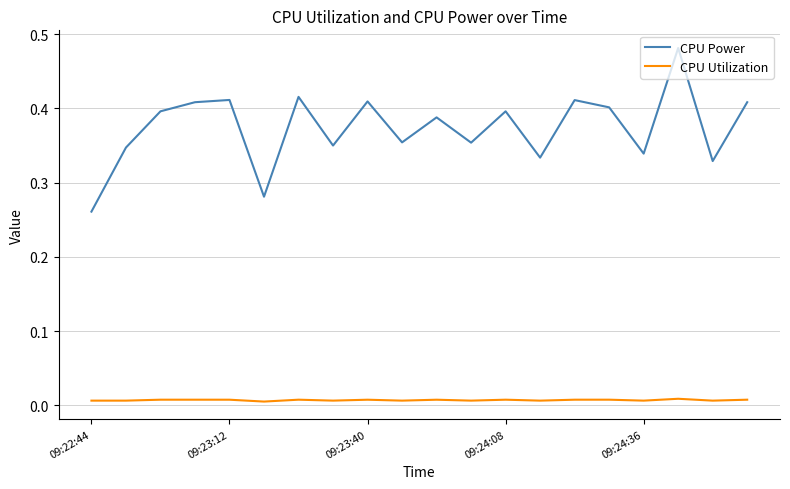

Rank the series by their maximum value, from highest to lowest.

CPU Power, CPU Utilization